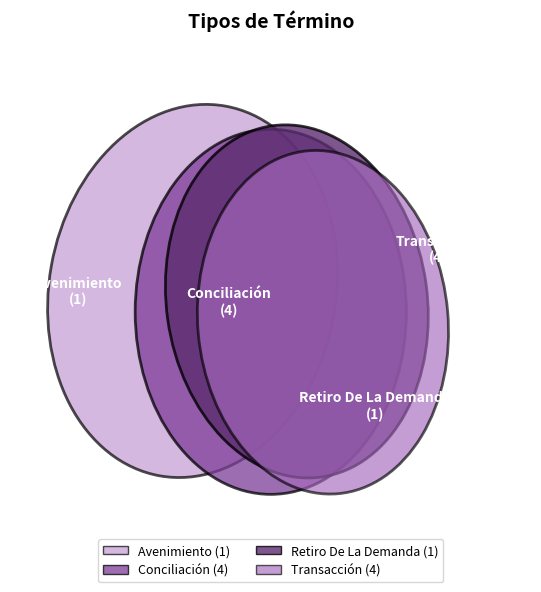

How many segments does this pie chart have?

4